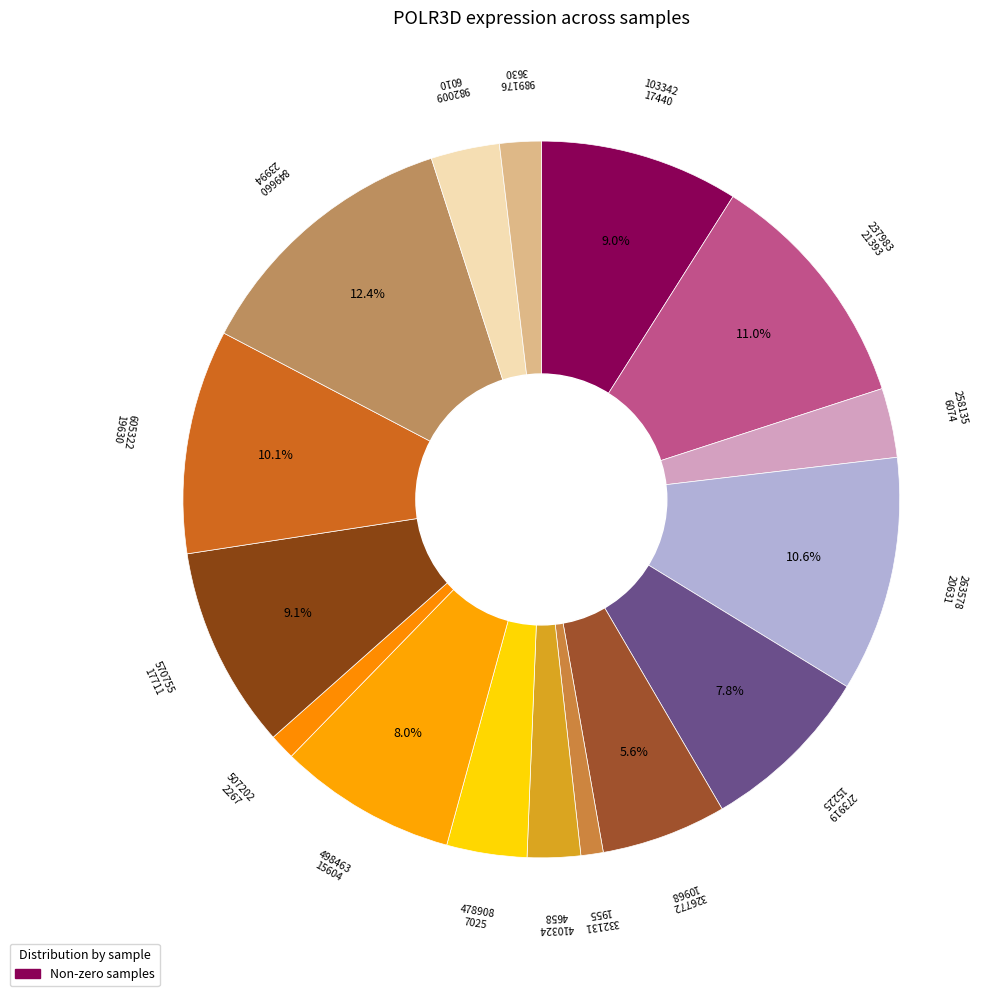

Does 326772 represent more than half of the total?

No